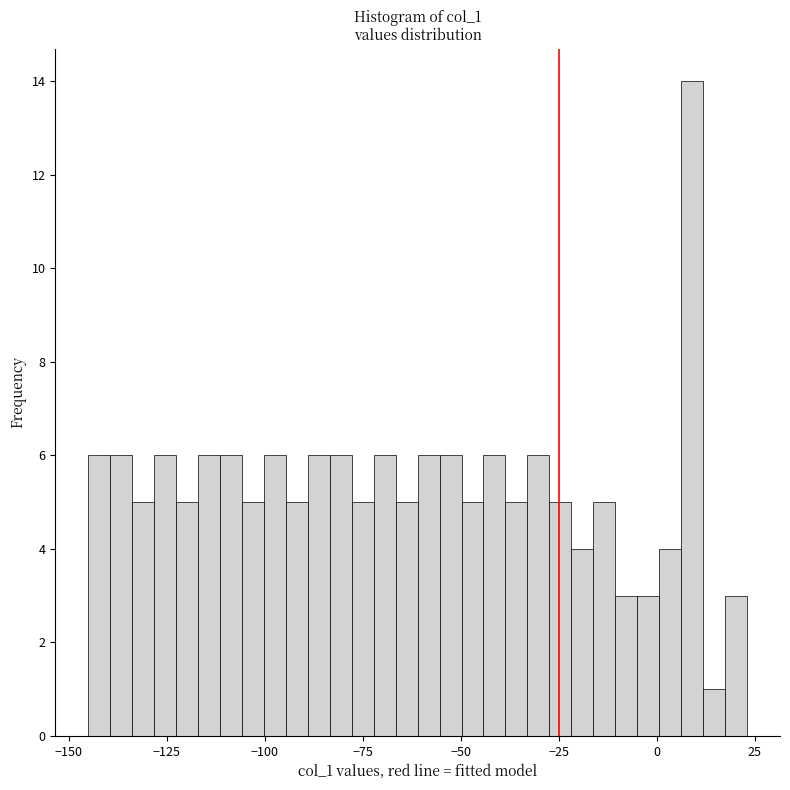

Read against the x-axis, roughly where is the centre of the tallest bar?

10